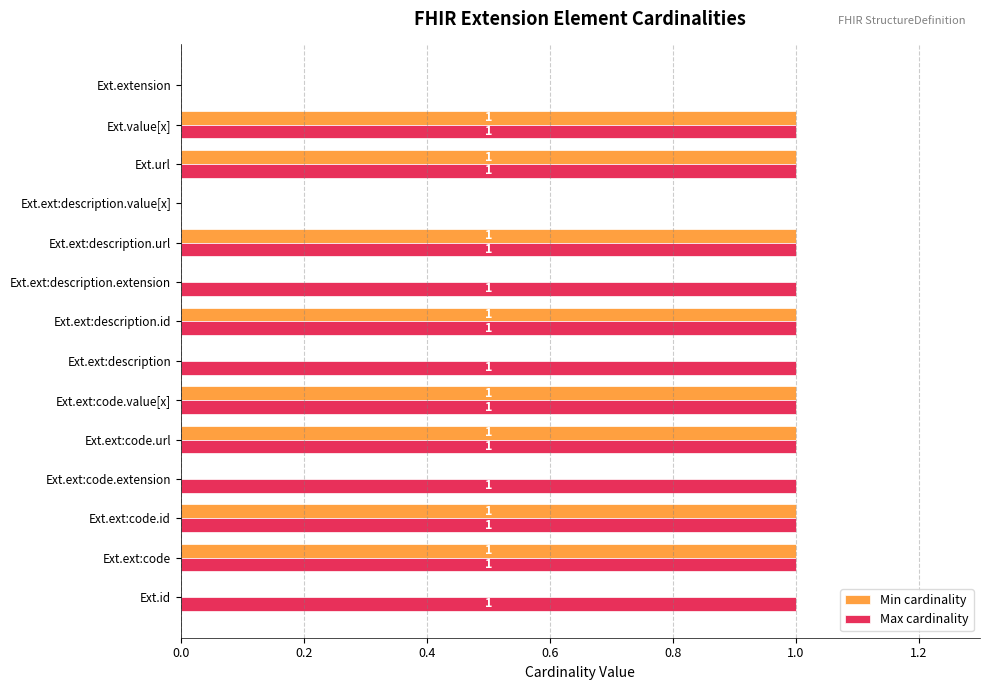

Which series has the largest total across all categories?

Max cardinality